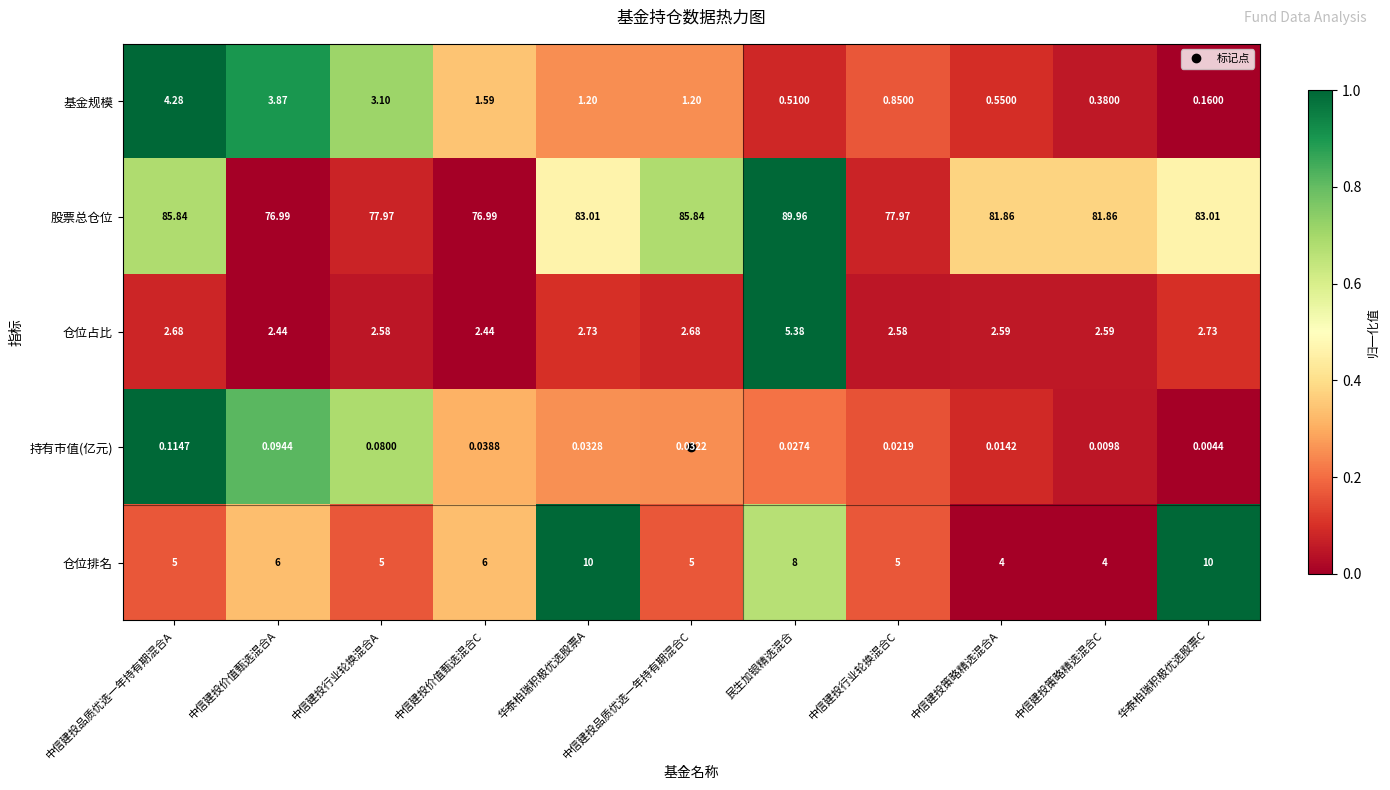

At which category is the sum across all series the highest?

民生加银精选混合